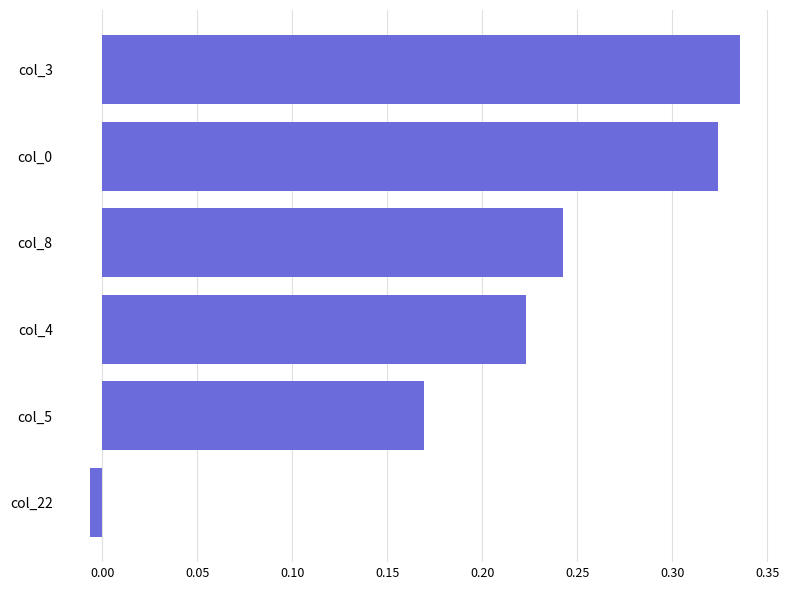

What is the change in value from col_5 to col_8?

+0.1